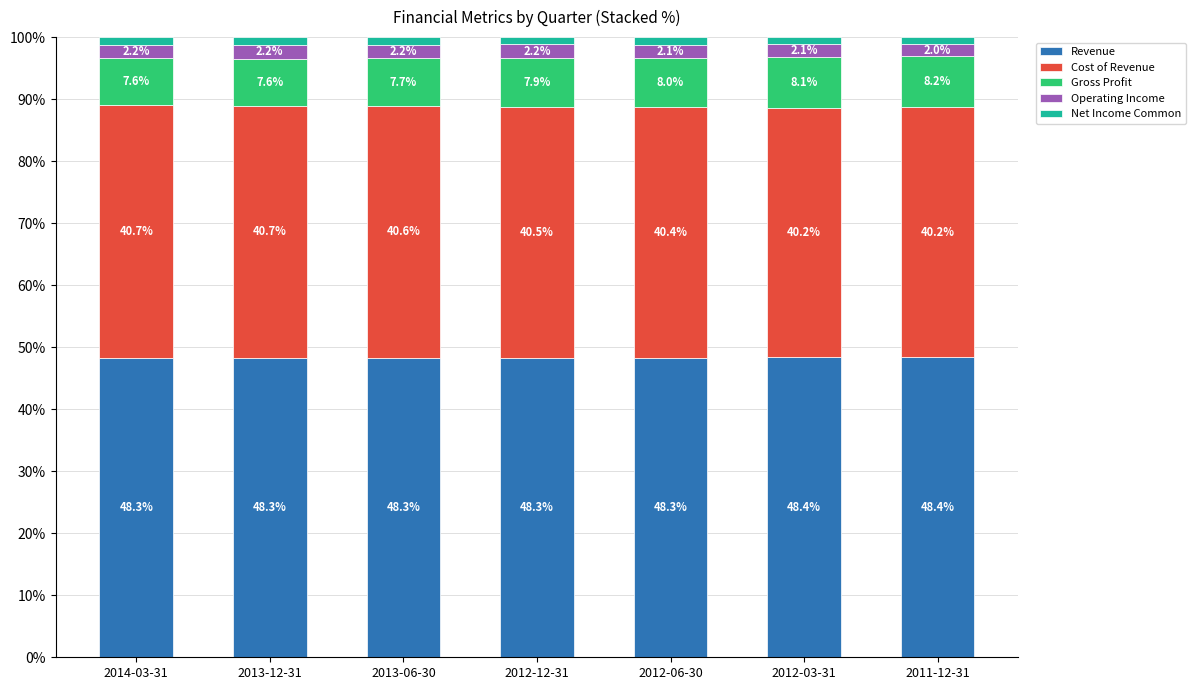

How many categories are shown in the chart?

7